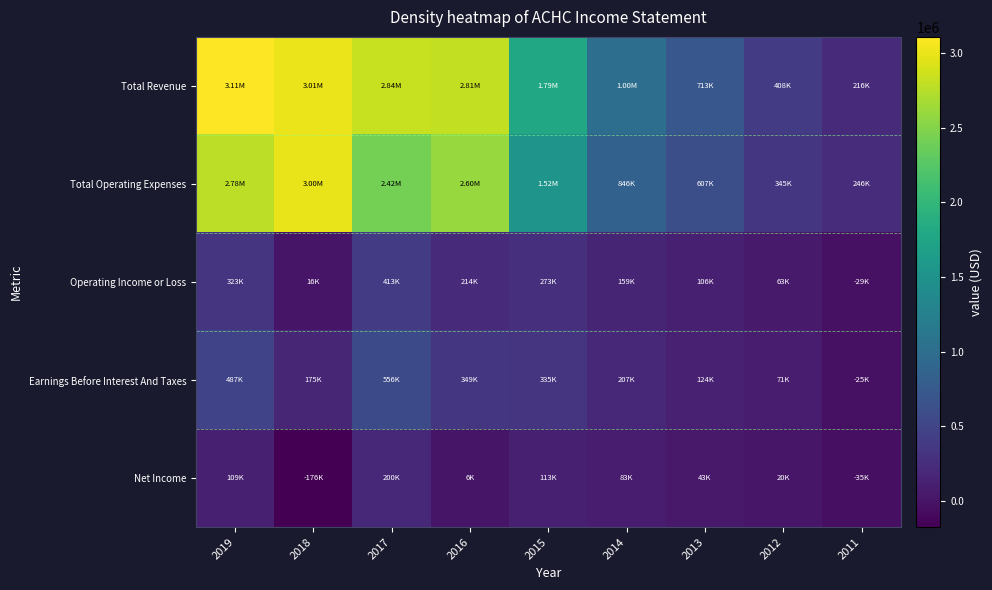

Which category has the highest value across all series?

2019